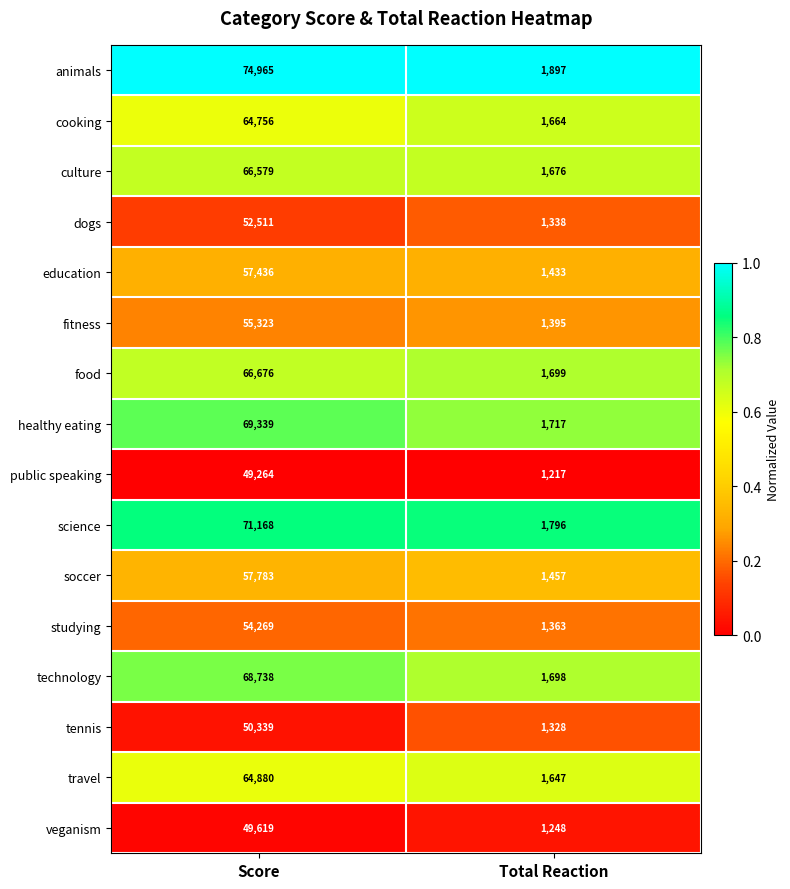

The soccer series shows 57783 at Score. True or false?

True